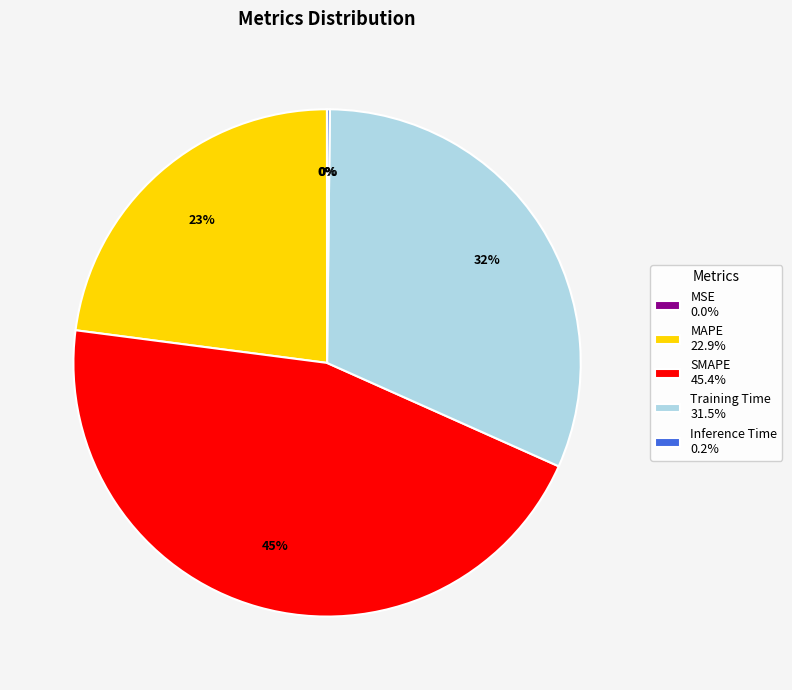

Is there any slice that represents more than half of the pie?

No